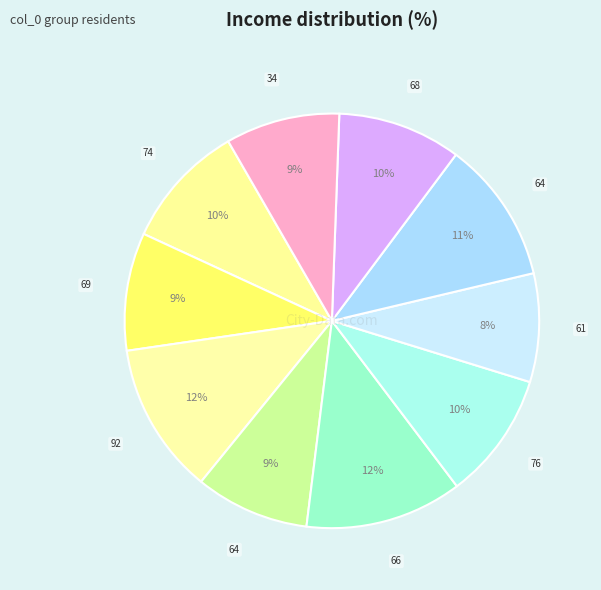

How many segments does this pie chart have?

10